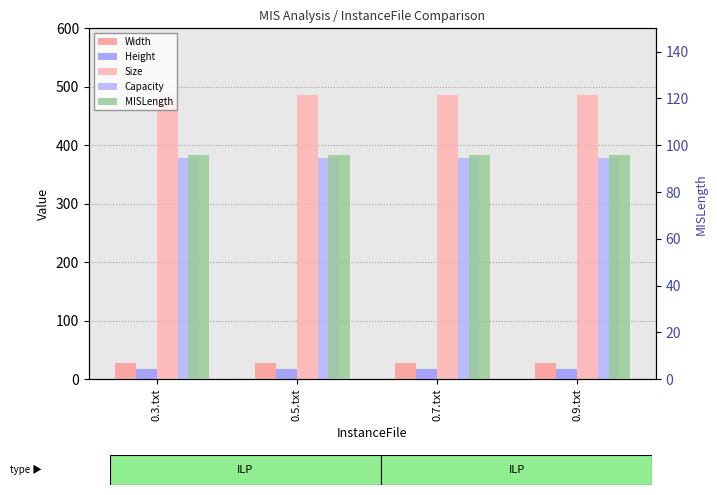

What is the average value of the MISLength series?

96